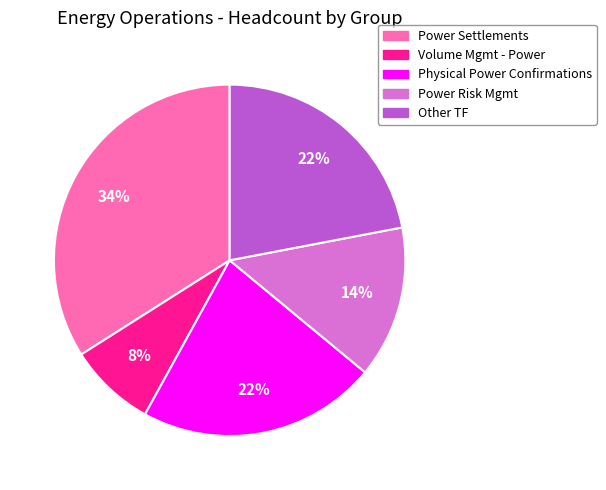

Between Power Risk Mgmt and Physical Power Confirmations, which is larger?

Physical Power Confirmations